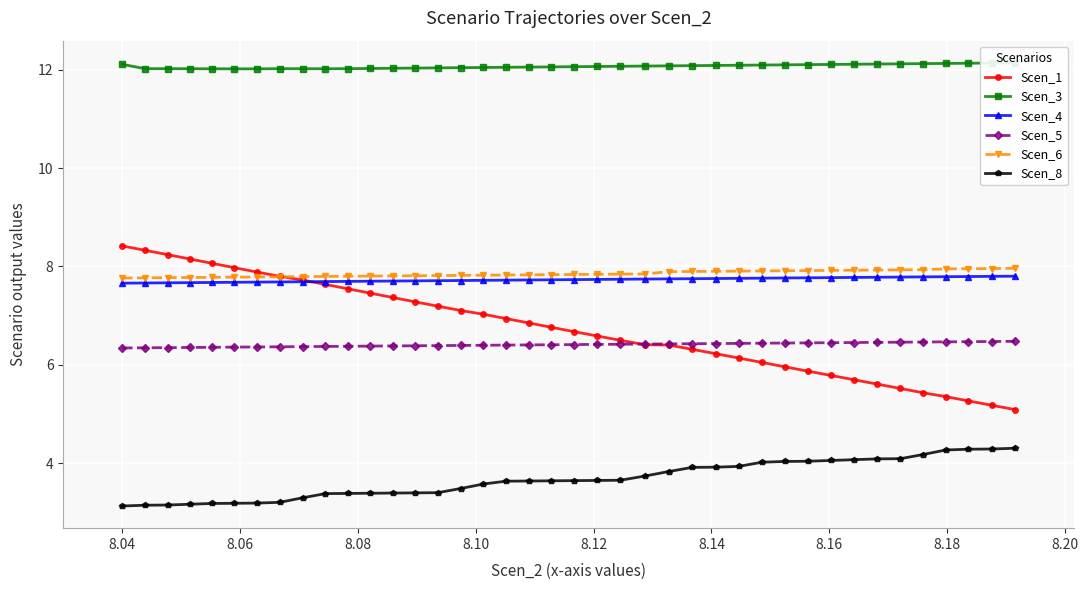

What is the minimum value for Scen_8?

3.1